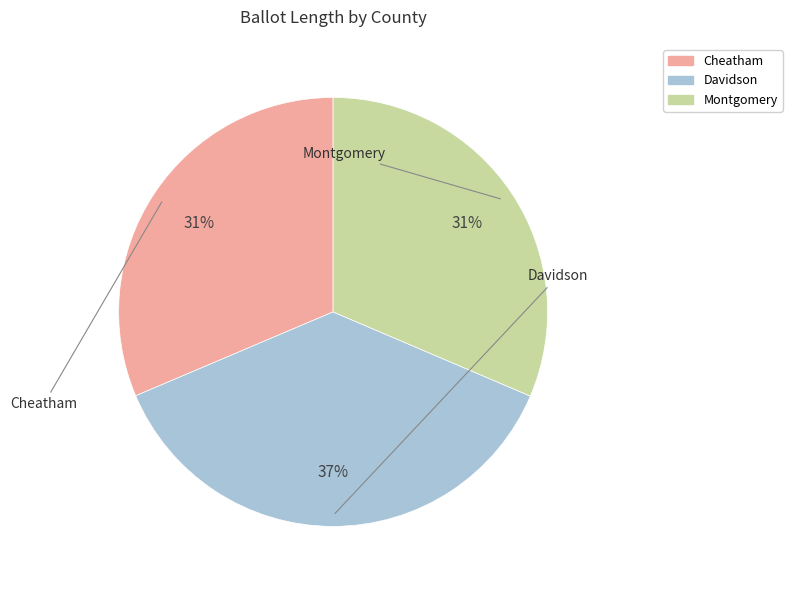

How many segments does this pie chart have?

3